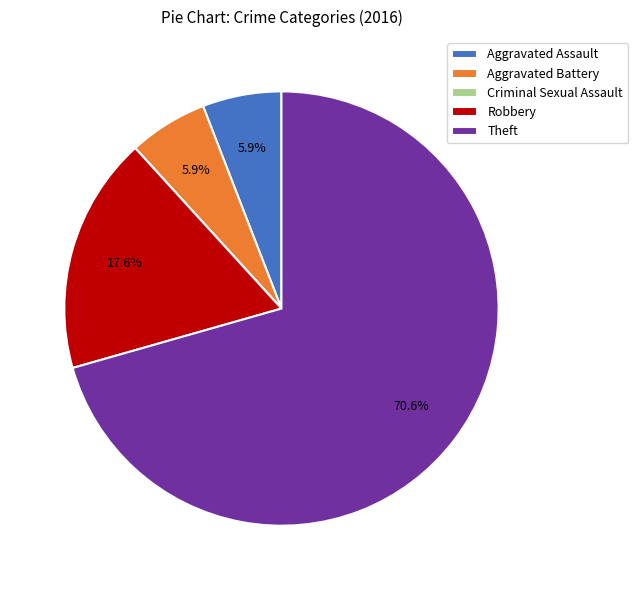

Combined, what portion of the pie is Aggravated Battery and Theft?

76.5%